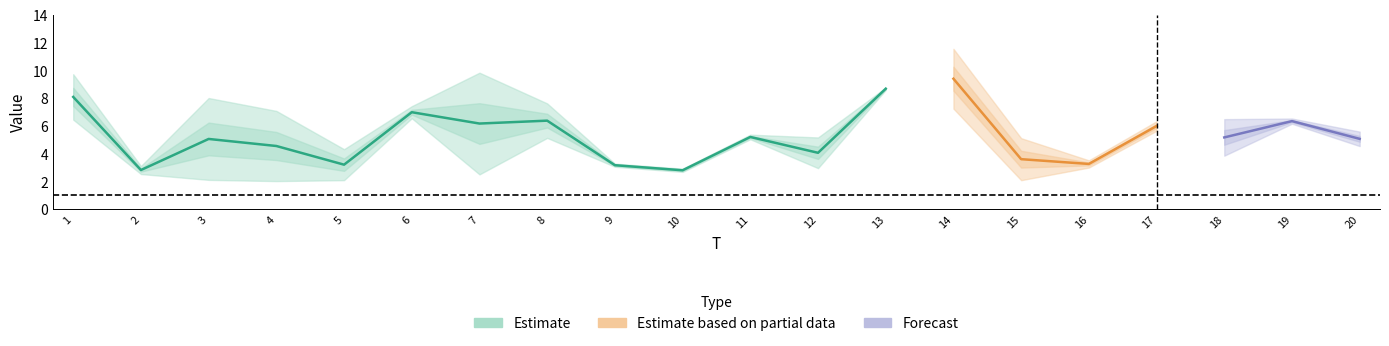

What is the maximum value for x2?

11.5